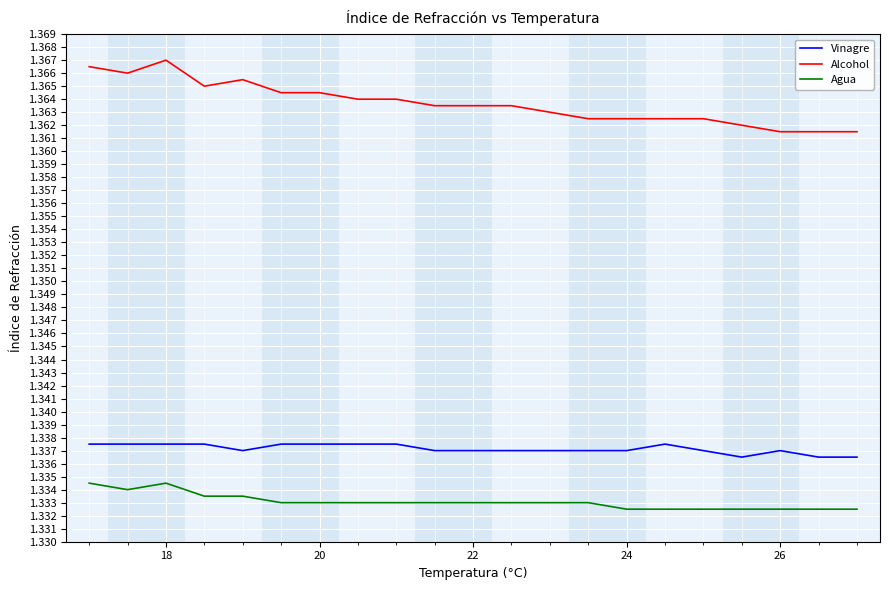

Which series has the largest range (max minus min)?

Alcohol